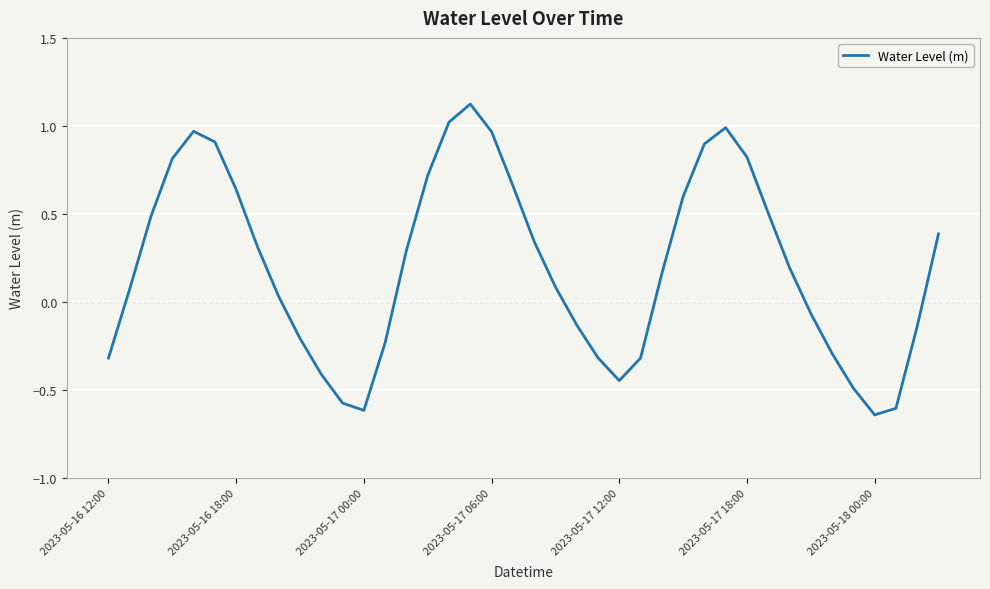

What is the maximum value shown in the chart?

1.1